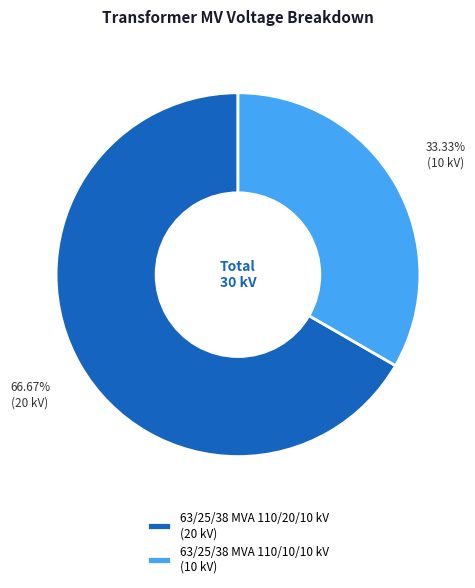

Combined, do 63/25/38 MVA 110/10/10 kV and 63/25/38 MVA 110/20/10 kV account for over 50%?

Yes